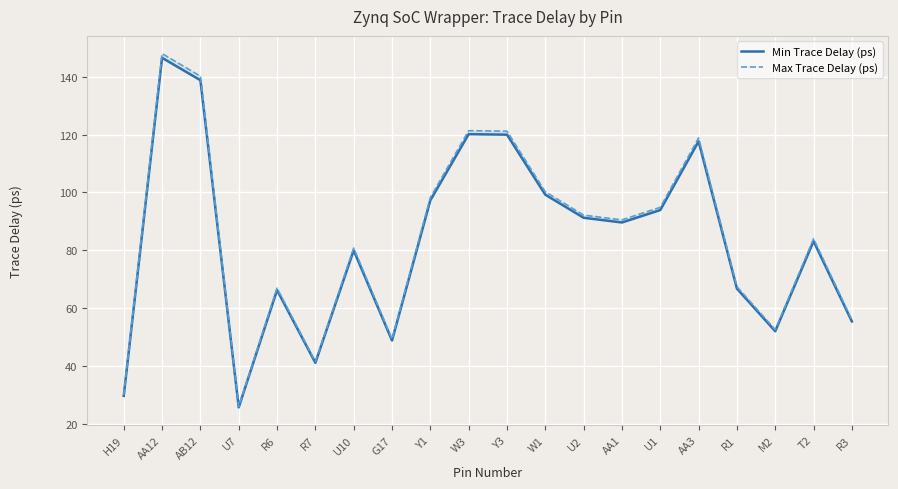

How many lines are shown in the chart?

2